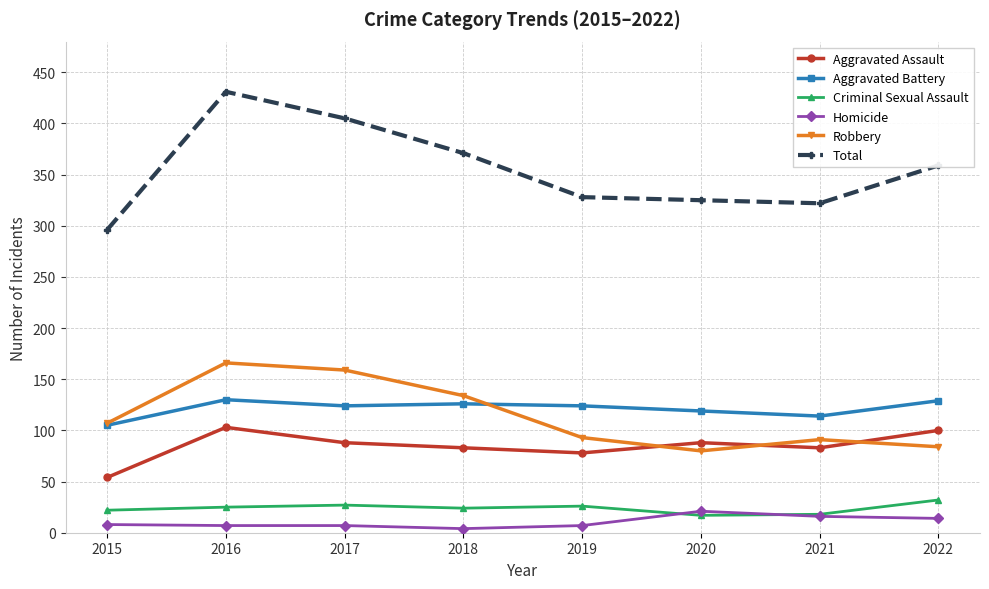

What is the difference between the second highest and minimum values in the Aggravated Assault series?

46